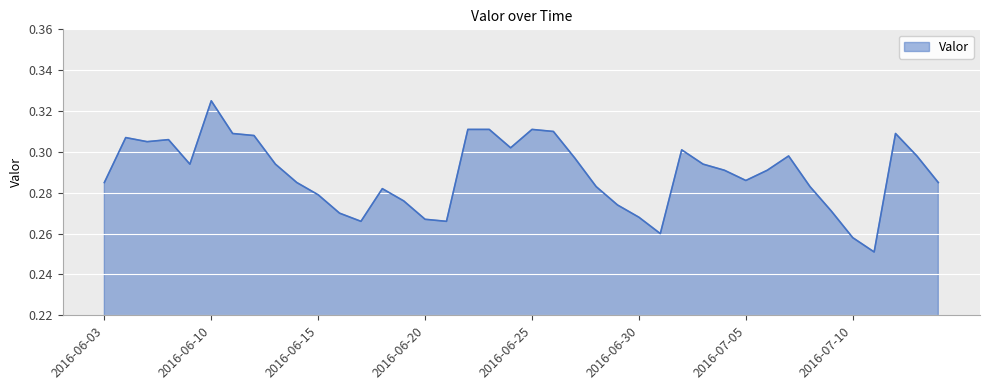

Reading left to right, transcribe all the data shown in this chart.

0.3	0.3	0.3	0.3	0.3	0.3	0.3	0.3	0.3	0.3	0.3	0.3	0.3	0.3	0.3	0.3	0.3	0.3	0.3	0.3	0.3	0.3	0.3	0.3	0.3	0.3	0.3	0.3	0.3	0.3	0.3	0.3	0.3	0.3	0.3	0.3	0.3	0.3	0.3	0.3